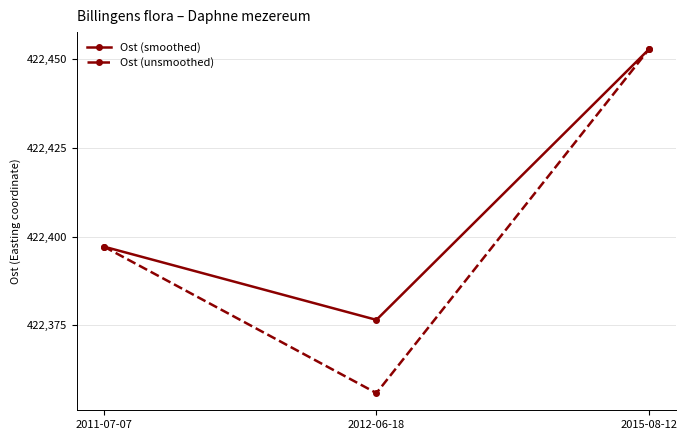

Is the value of Ost (smoothed) at 2012-06-18 greater than the value of Ost (unsmoothed) at 2015-08-12?

No